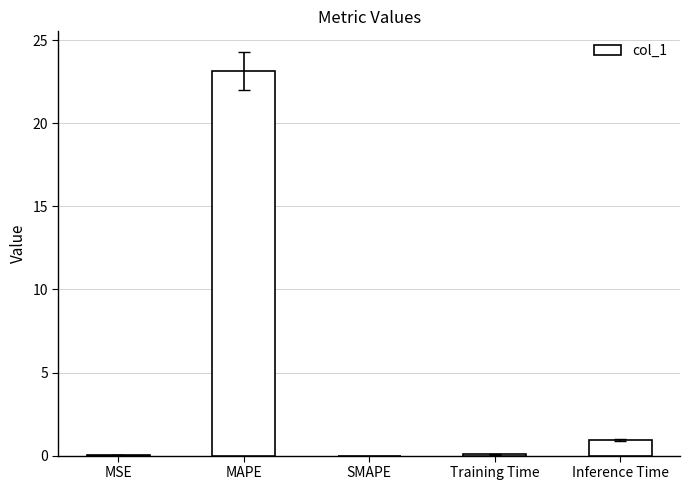

Which has a higher value, MAPE or Inference Time?

MAPE